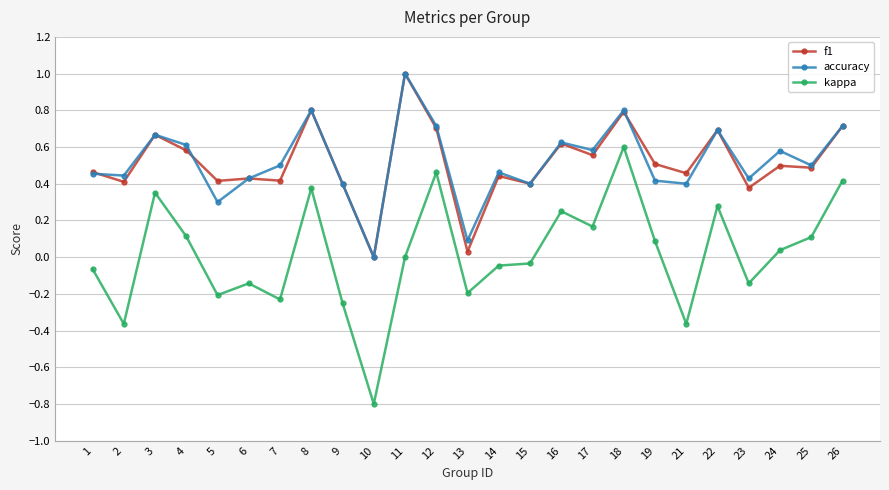

Which series has the widest spread of values?

kappa